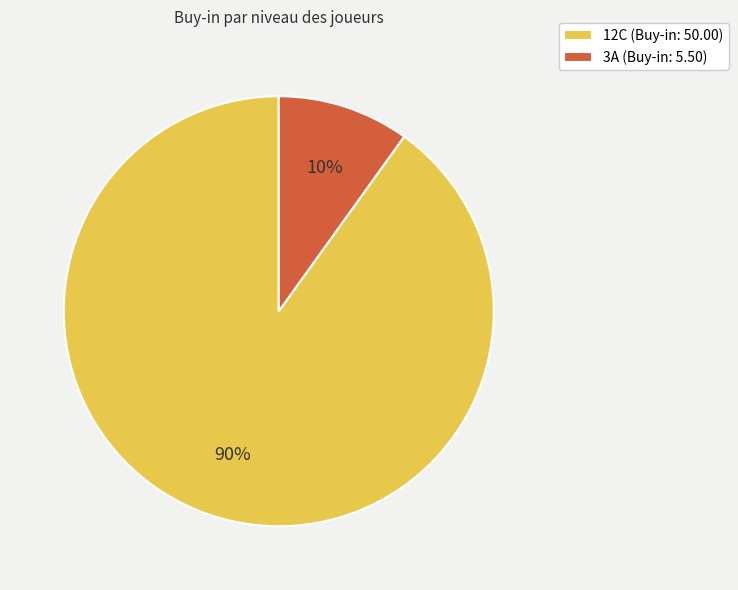

To the nearest percent, what is the difference between the 12C and 3A slice percentages?

80%